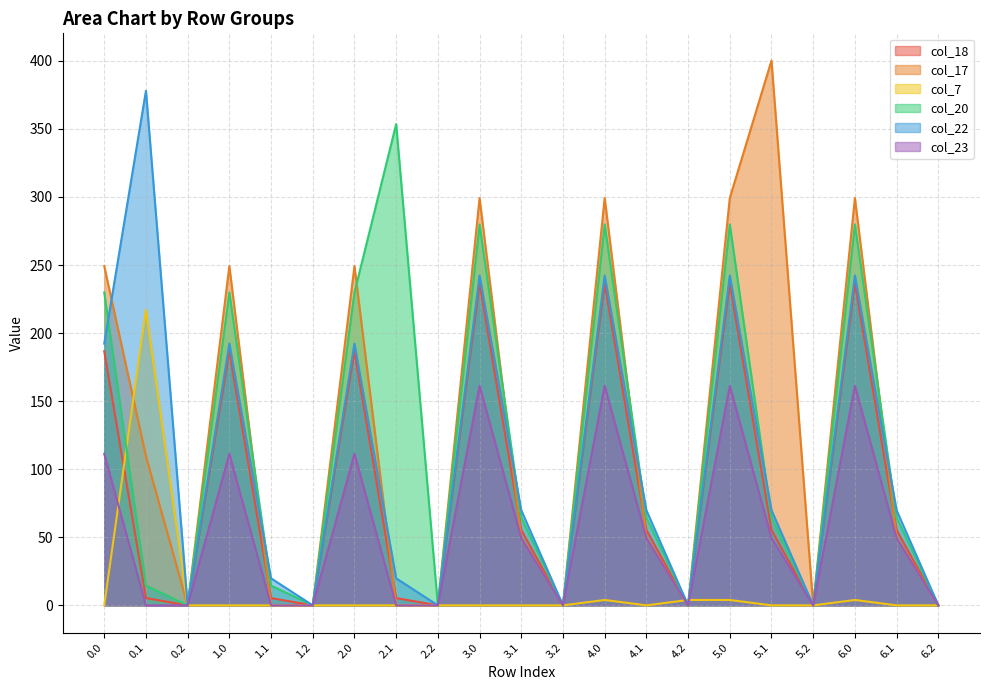

True or false: col_17 and col_22 intersect in this chart.

True